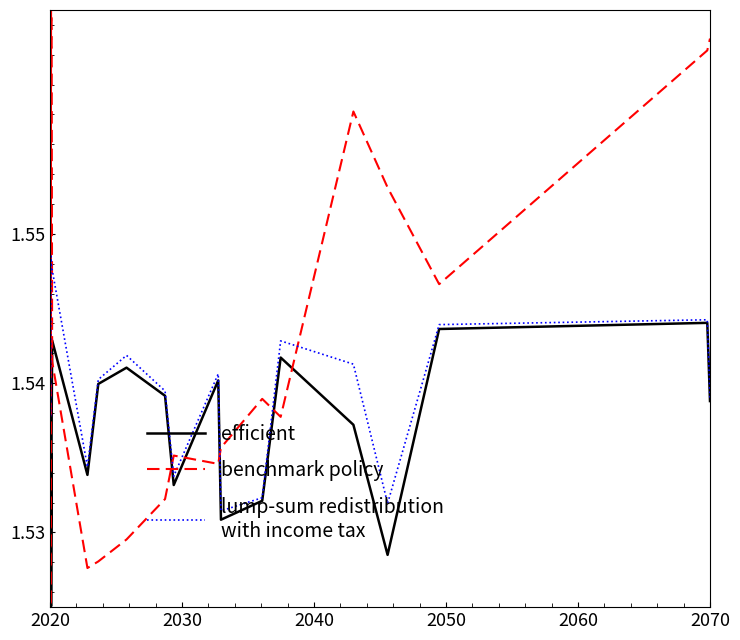

At 2020, list the series in order from smallest to largest.

efficient, lump-sum redistribution
with income tax, benchmark policy